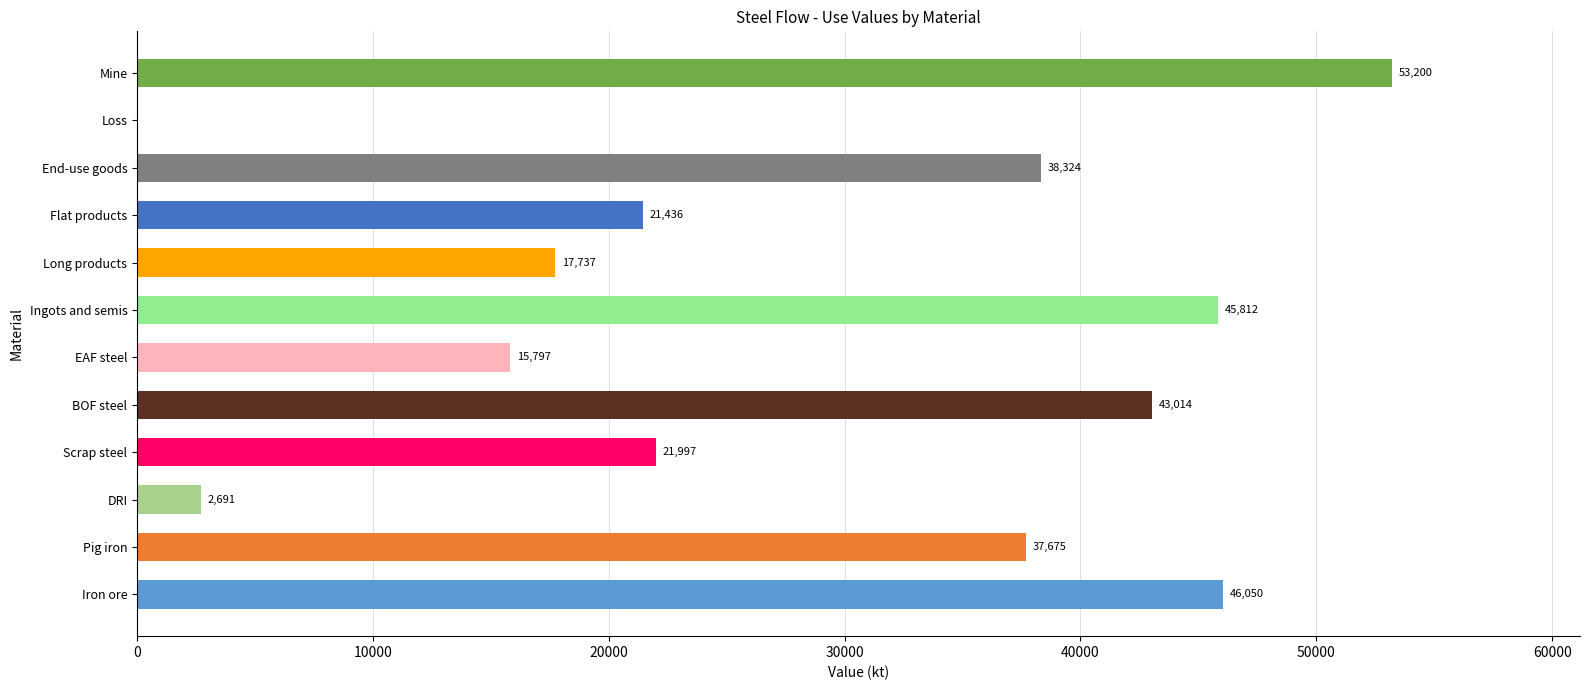

The chart shows a value of 7210.5 at EAF steel. True or false?

False